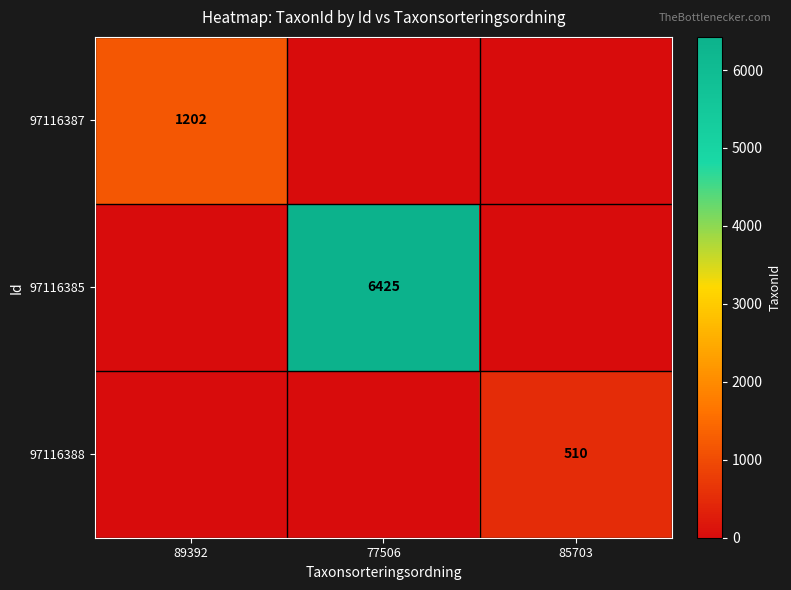

The value of 97116385 at 77506 is 3567. True or false?

False